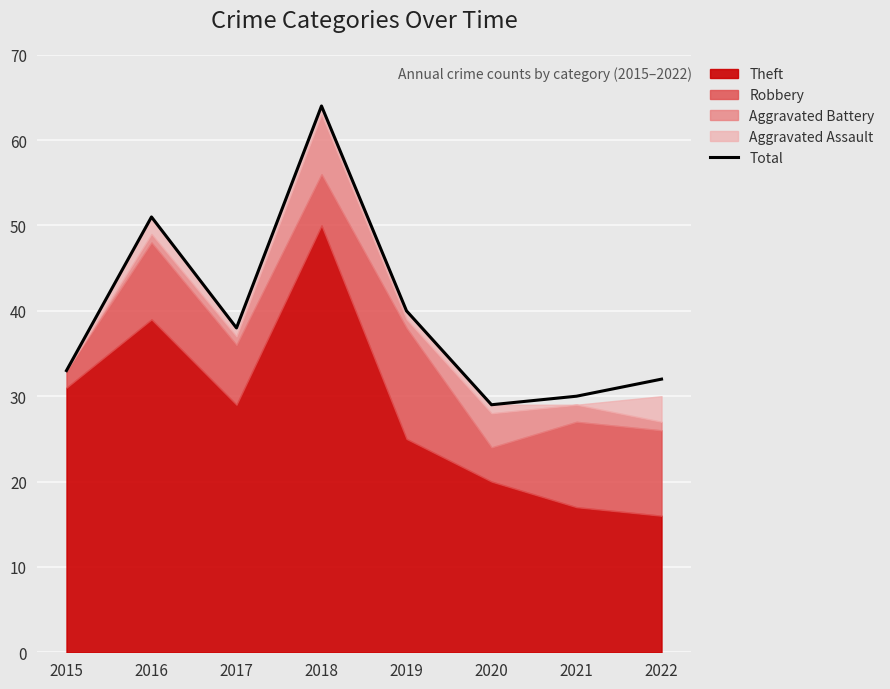

What value does the data have at 2015, to the nearest 5?

35